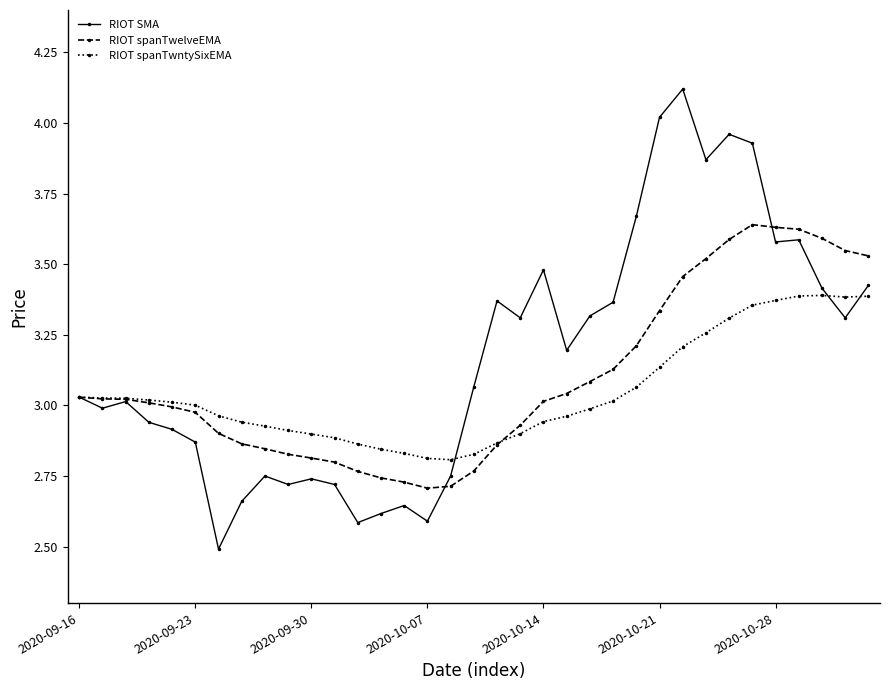

What is the greatest value displayed?

4.1